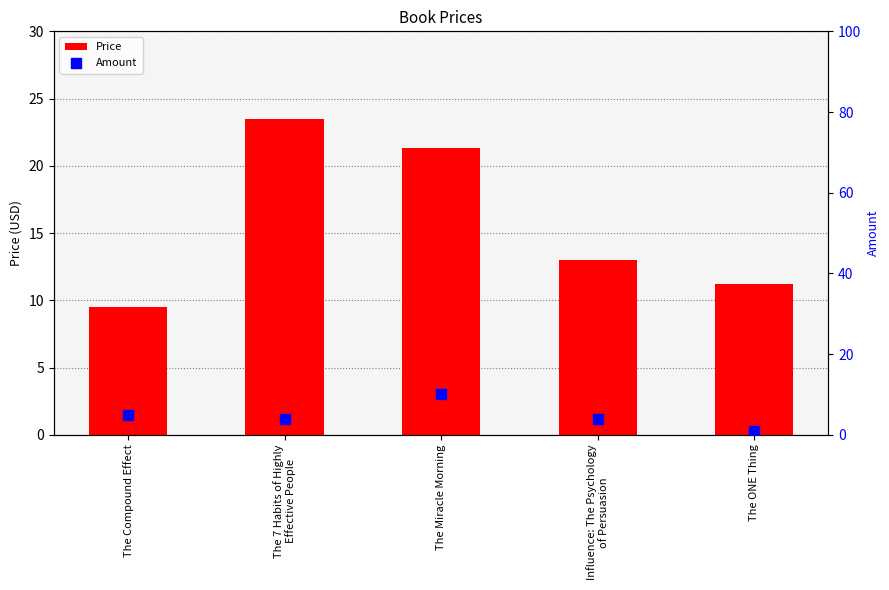

At which category is the sum across all series the highest?

The Miracle Morning